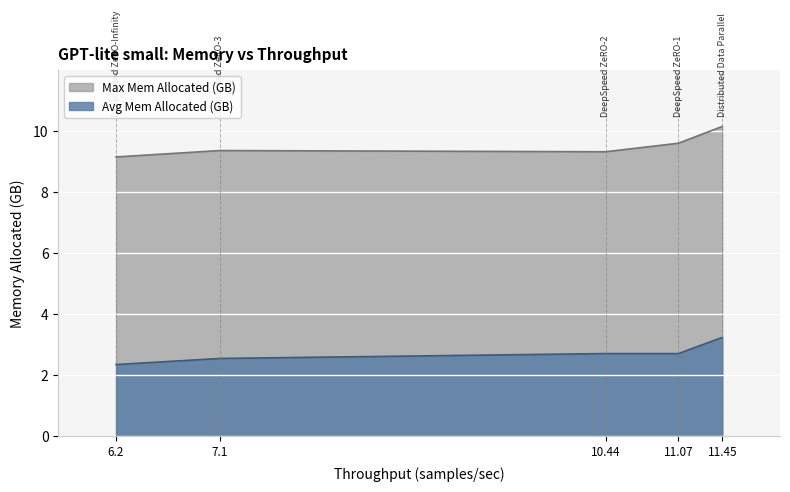

Which label corresponds to the smallest value in the chart?

6.2